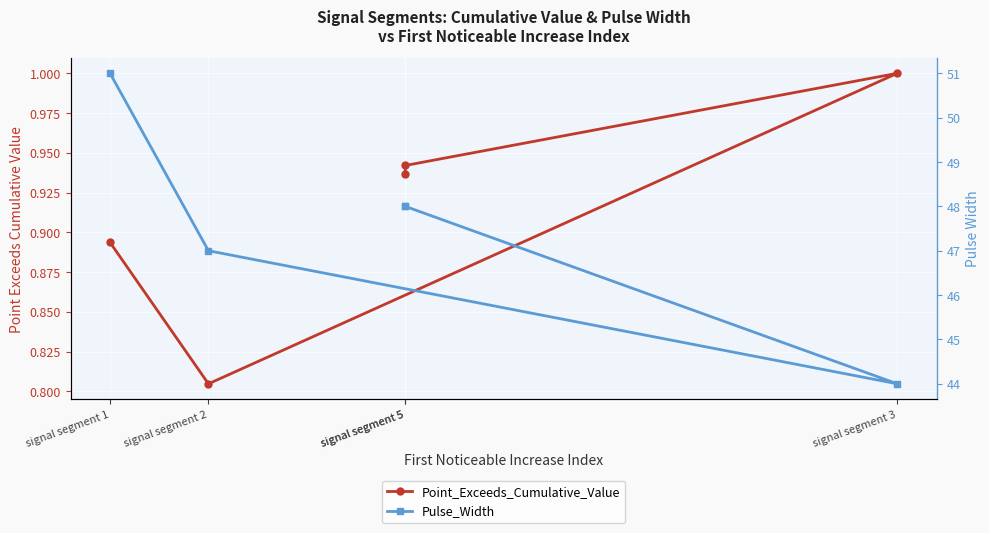

At which category is the sum across all series the highest?

signal segment 1